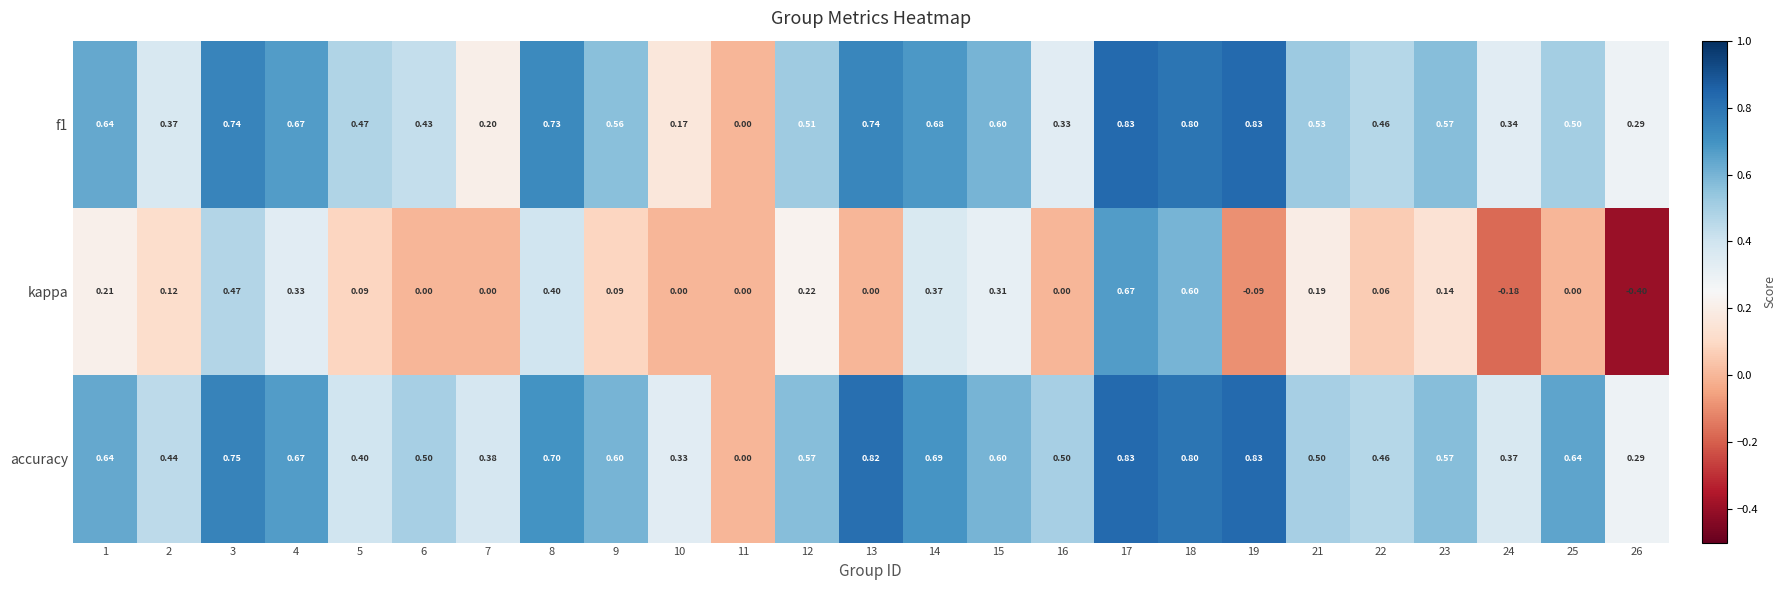

Which series has the widest spread of values?

kappa